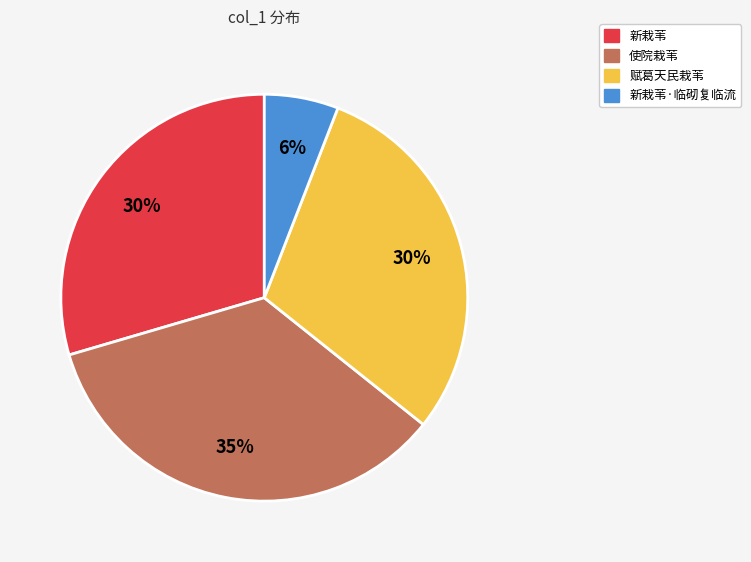

Is there a majority slice in this chart?

No